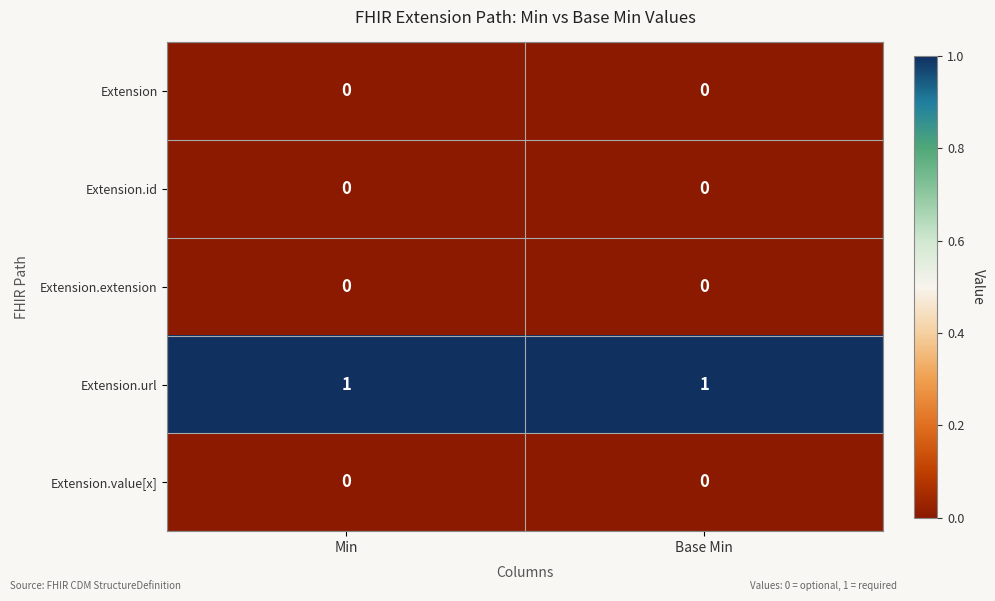

Is it true that Extension equals 0 at Base Min?

True